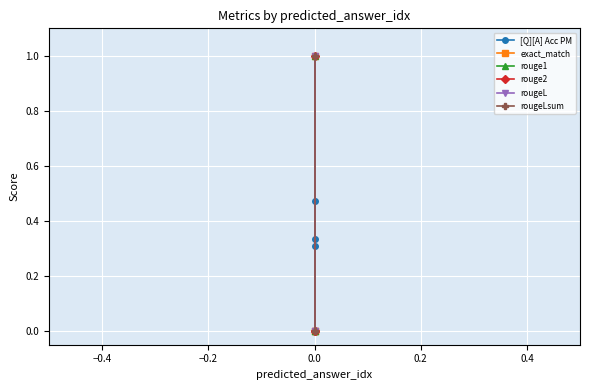

How many rougeL values are between 0 and 1?

3